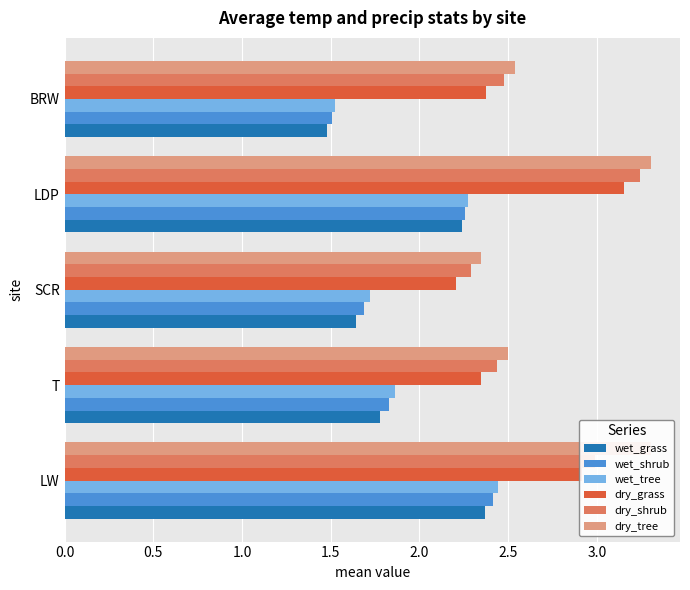

List the labels in order of wet_grass value, largest first.

LW, LDP, T, SCR, BRW